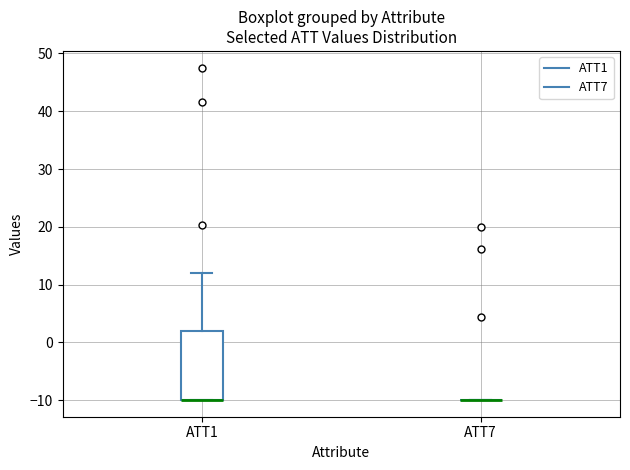

Reading left to right, read every box against the y-axis: the position of its median line, the range the box covers, and the ends of its whiskers. The values are not printed on the chart, so give them approximately, as read against the axis.

ATT1: median -10 (drawn on the box's lower edge), box -10 to 2, whiskers -10 to 12
ATT7: box collapsed to a line at -10, whiskers -10 to -10